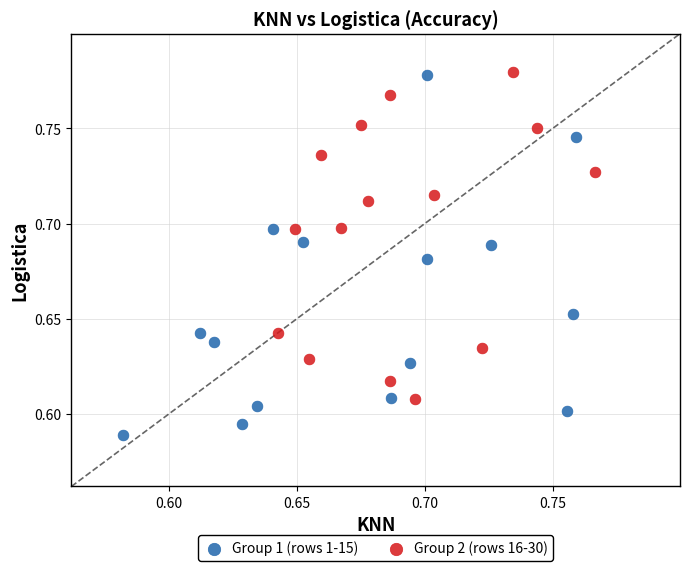

Which series contains the lowest Y value?

Group 1 (rows 1-15)